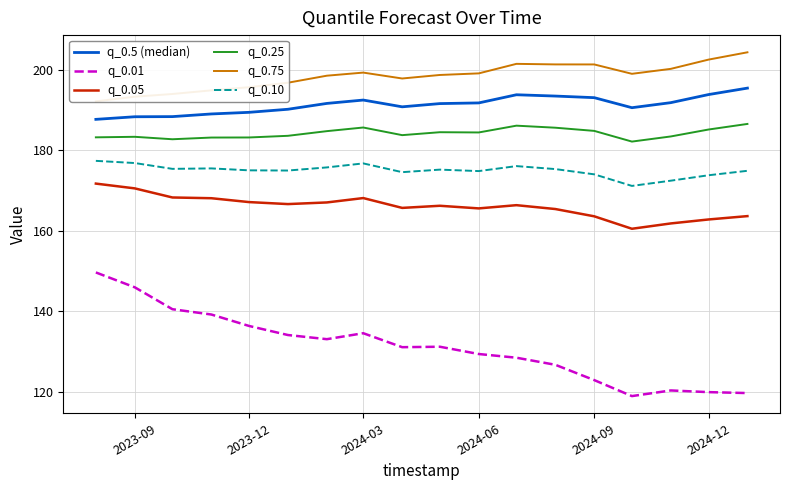

The q_0.10 series shows 173.7 at 2024-12. True or false?

True